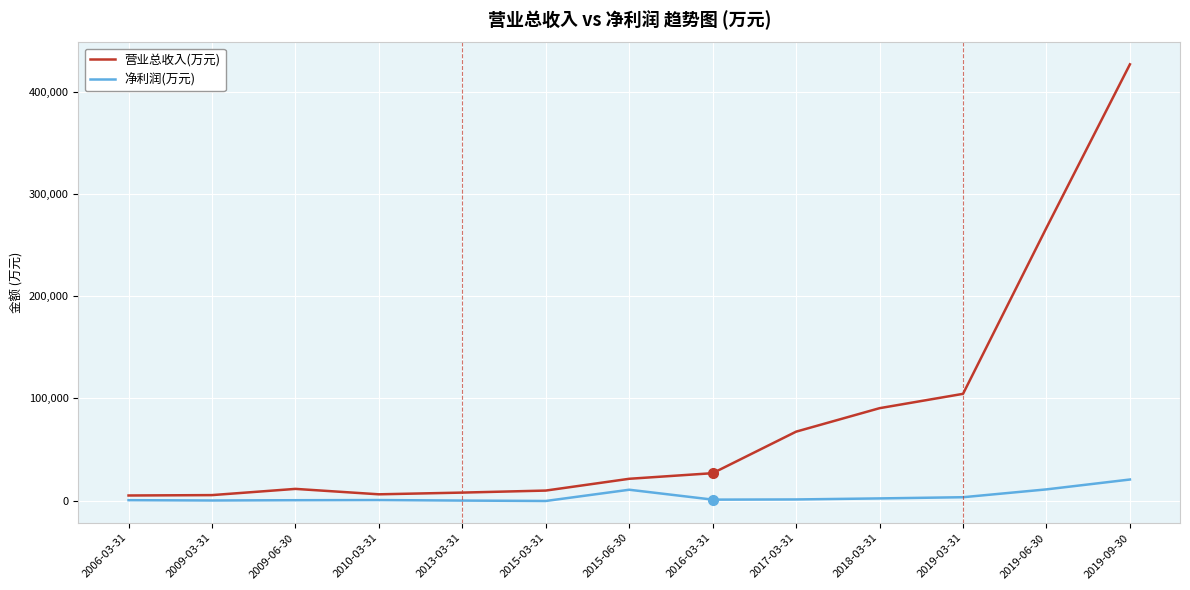

Is the value of 净利润(万元) at 2018-03-31 greater than the value of 营业总收入(万元) at 2017-03-31?

No